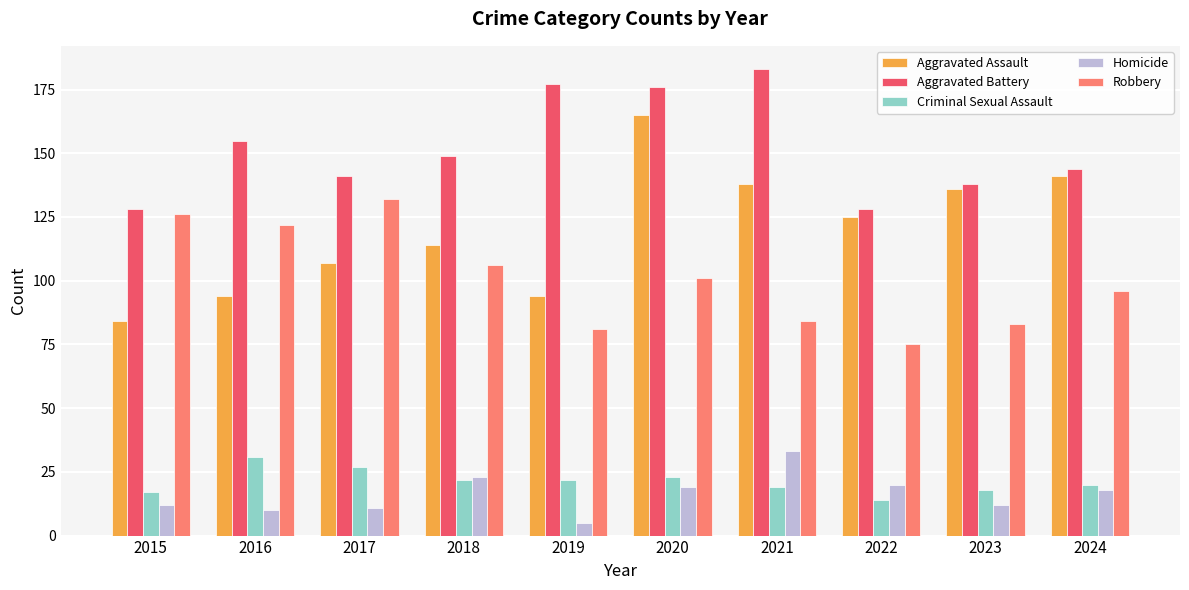

Which series changed the most between 2018 and 2022?

Robbery